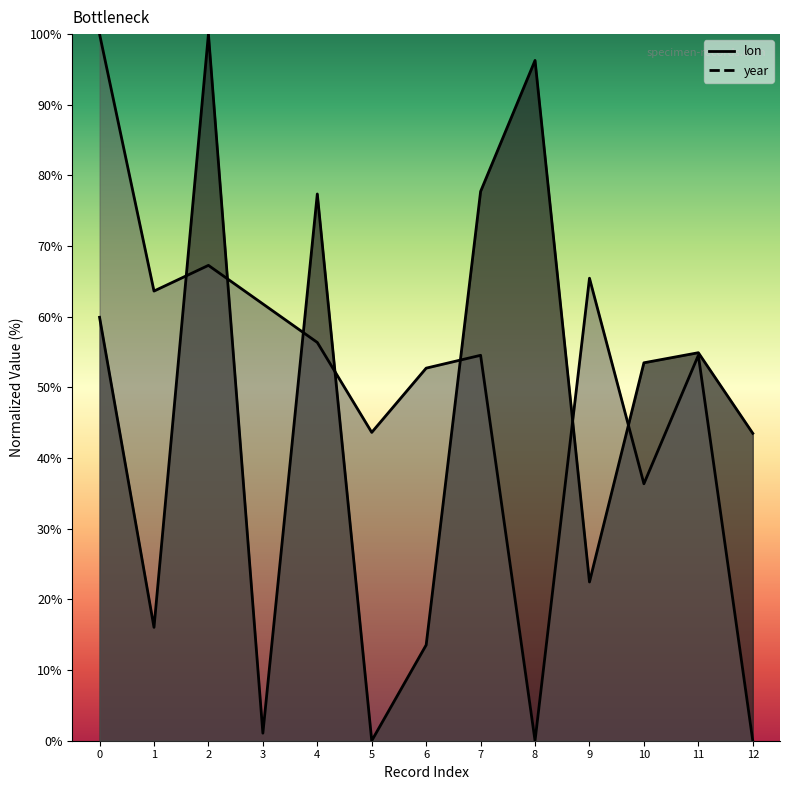

True or false: year has more than 2 points higher than both neighbors.

True